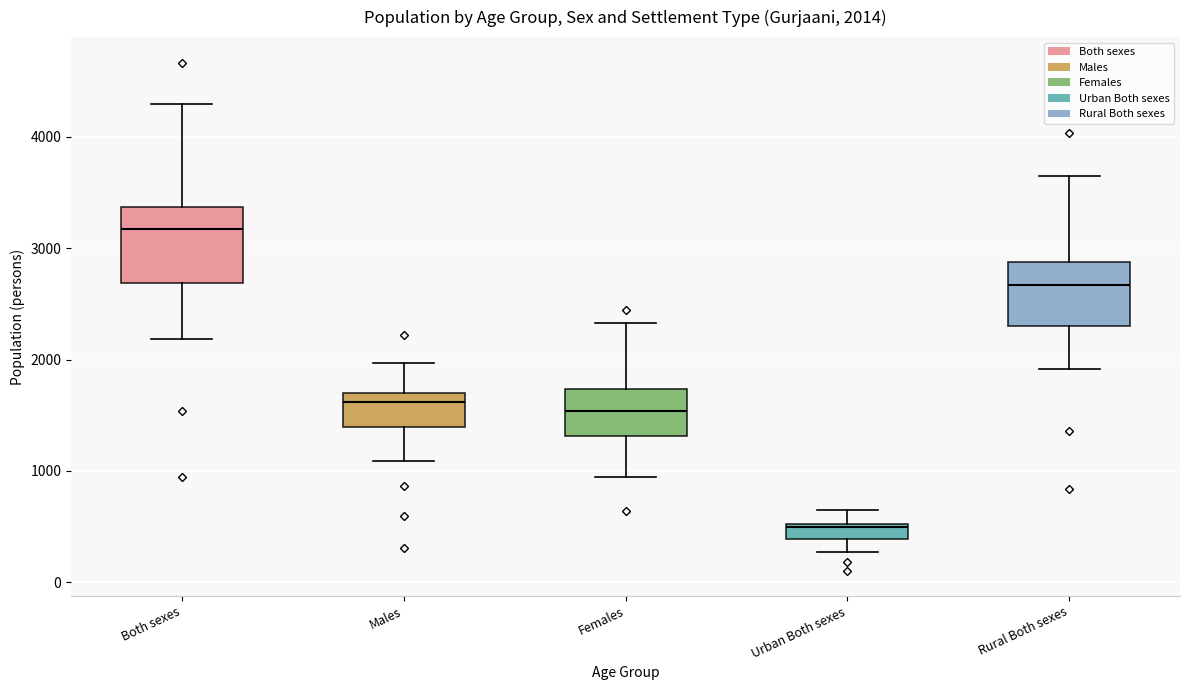

Which box has the highest median line?

Both sexes